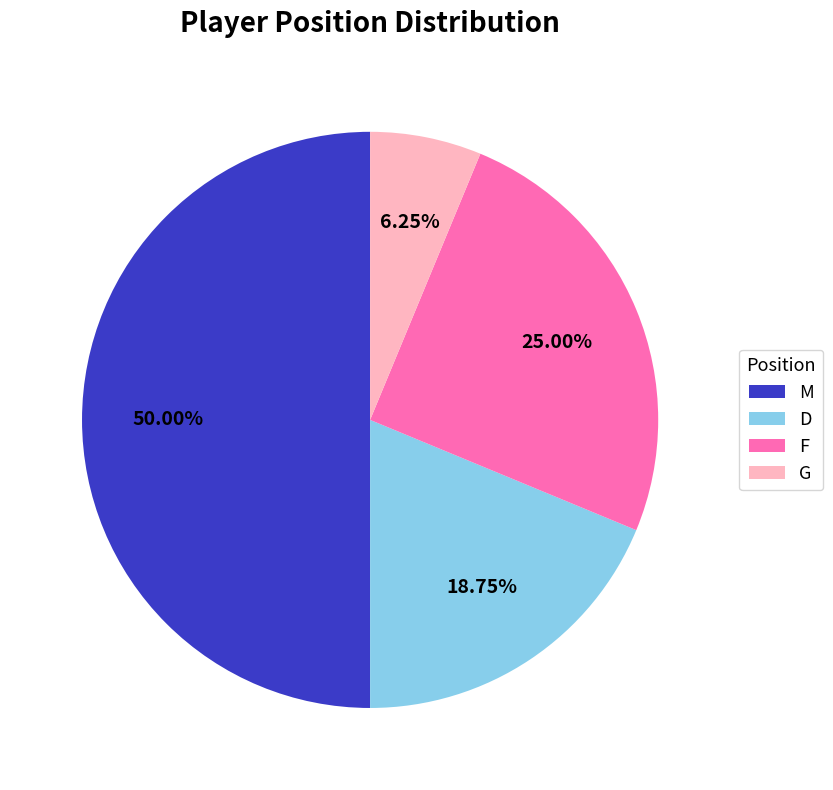

What percentage do F and D together represent?

43.8%